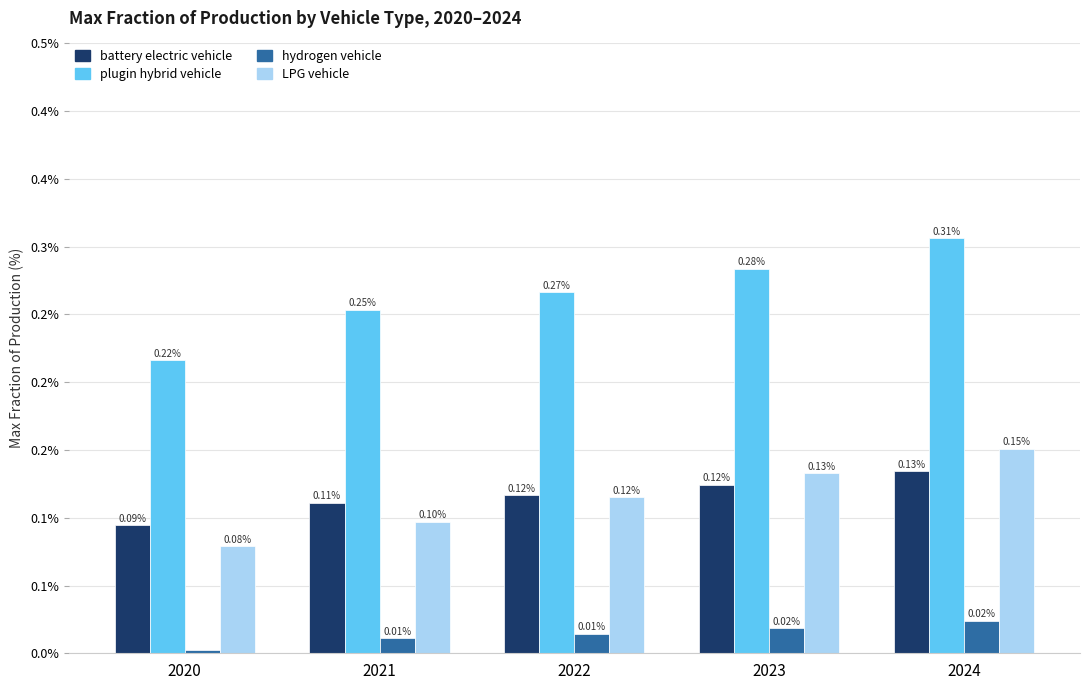

Which category has the lowest value in the LPG vehicle series?

2020